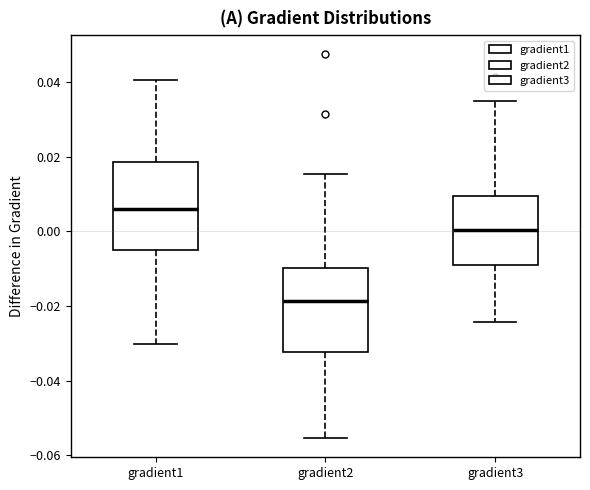

Reading left to right, transcribe this box plot: for each box, give where its median line is, the range the box spans, and where its two whiskers end, as read against the y-axis. The values are not printed on the chart, so give them approximately, as read against the axis.

gradient1: median 0.006, box -0.006 to 0.018, whiskers -0.030 to 0.040
gradient2: median -0.018, box -0.032 to -0.010, whiskers -0.056 to 0.016
gradient3: median 0.000, box -0.008 to 0.010, whiskers -0.024 to 0.034